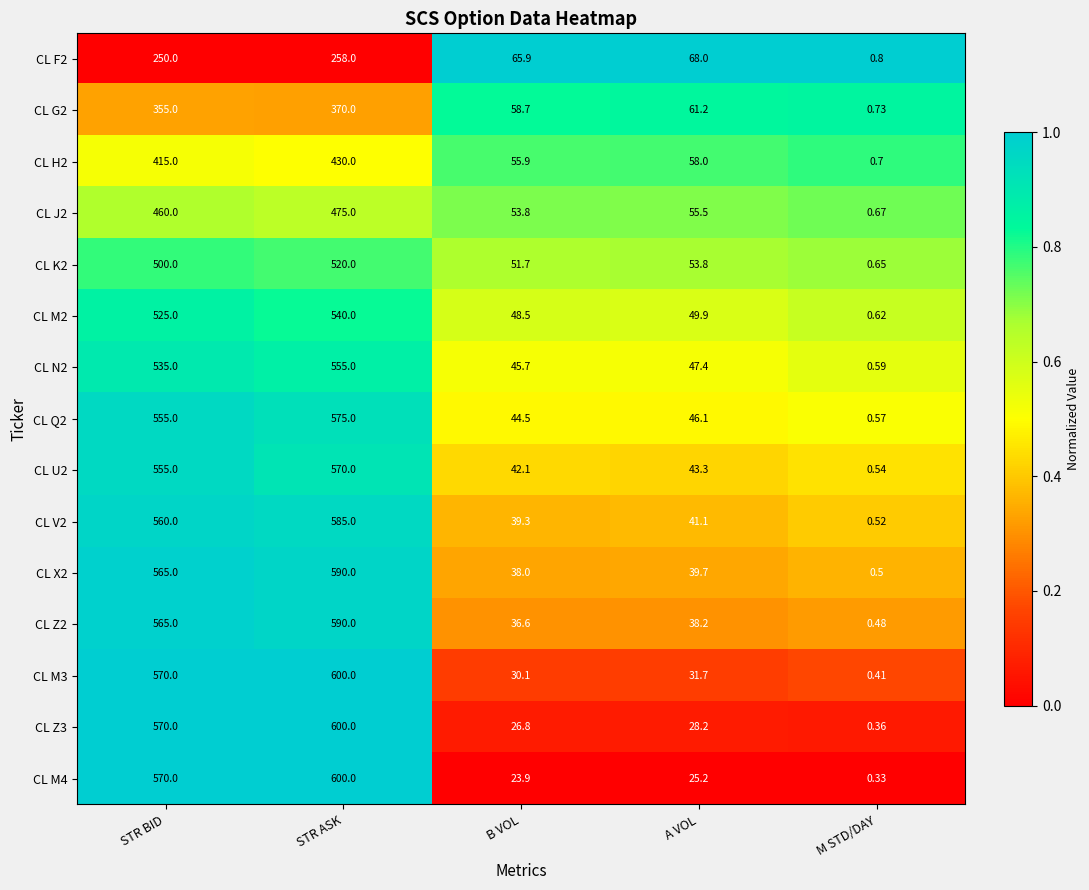

Which category has the highest value in the CL Q2 series?

STR ASK